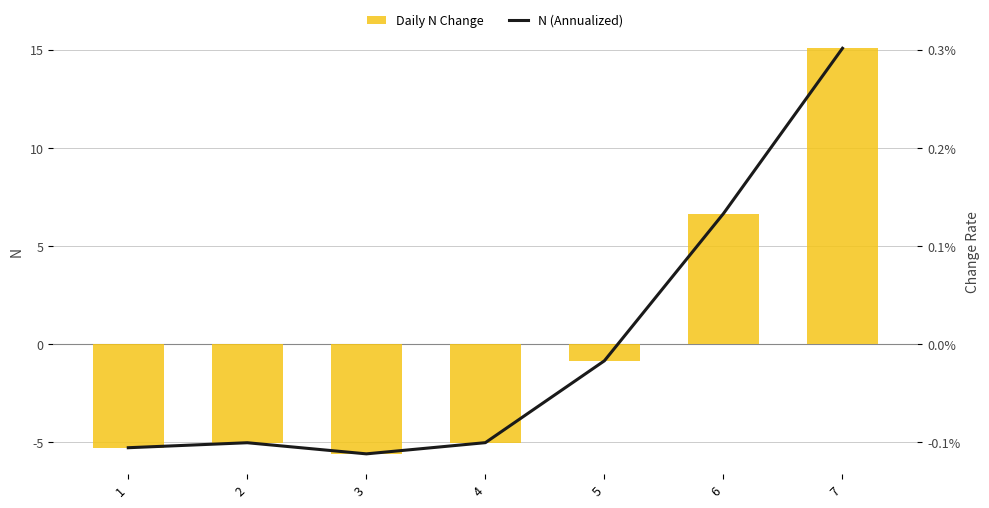

Reading left to right, what are all the values shown in this chart?

Daily N Change: -5.3	-5.0	-5.6	-5.0	-0.8	6.7	15.1
N (Annualized): 1.0	1.0	1.0	1.0	1.0	1.0	1.0